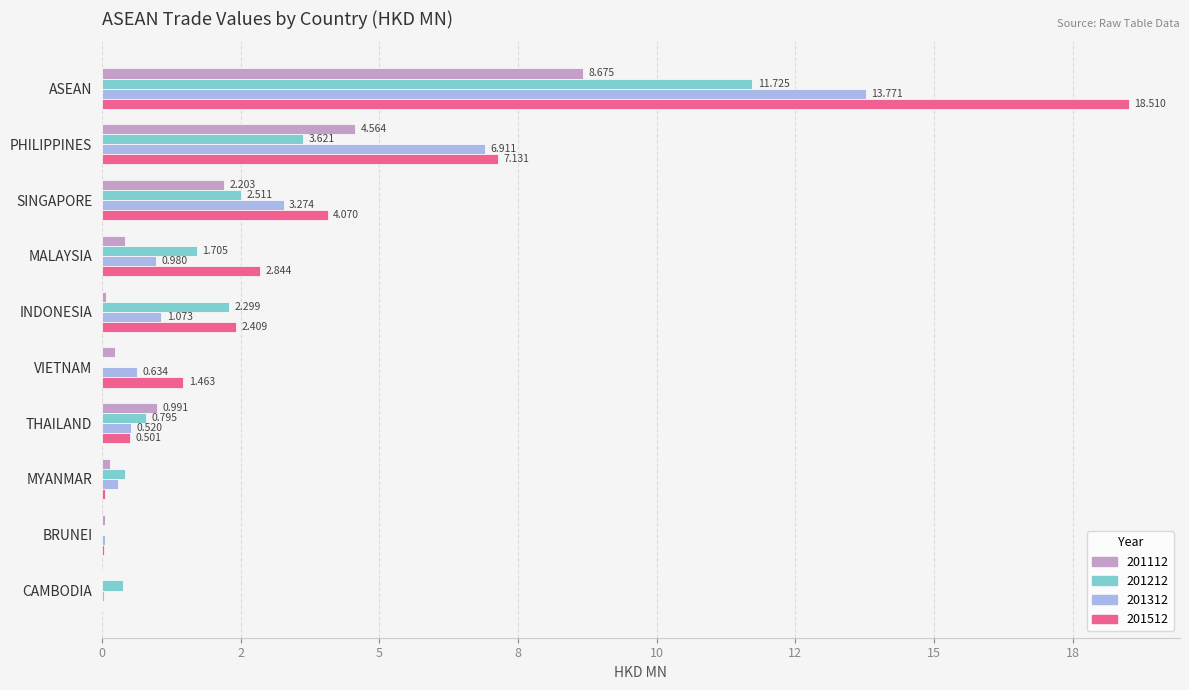

The value of 201312 at MALAYSIA is 1.0. True or false?

True